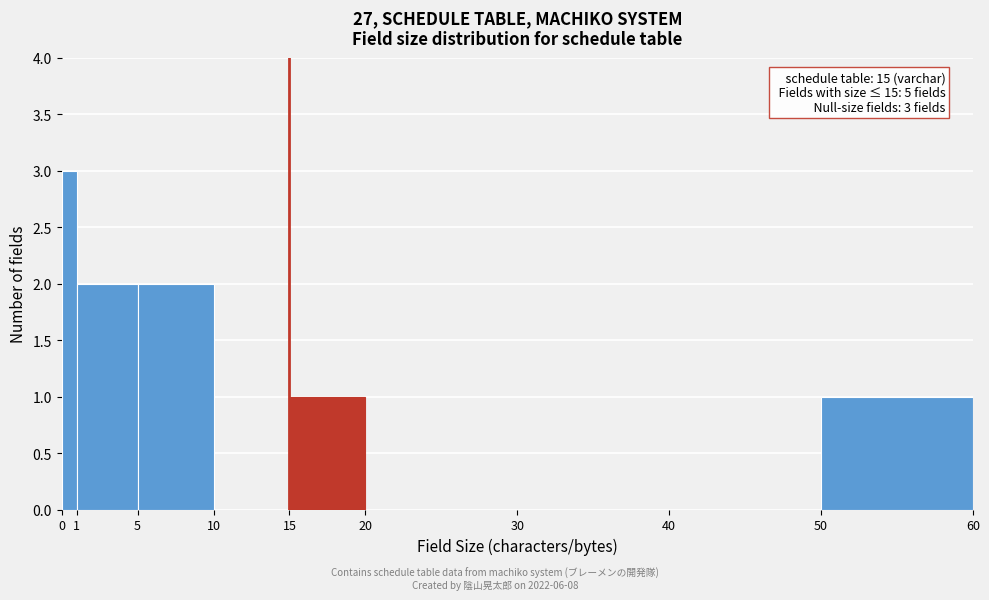

Over which range of the x-axis is the bar tallest?

0 to 1